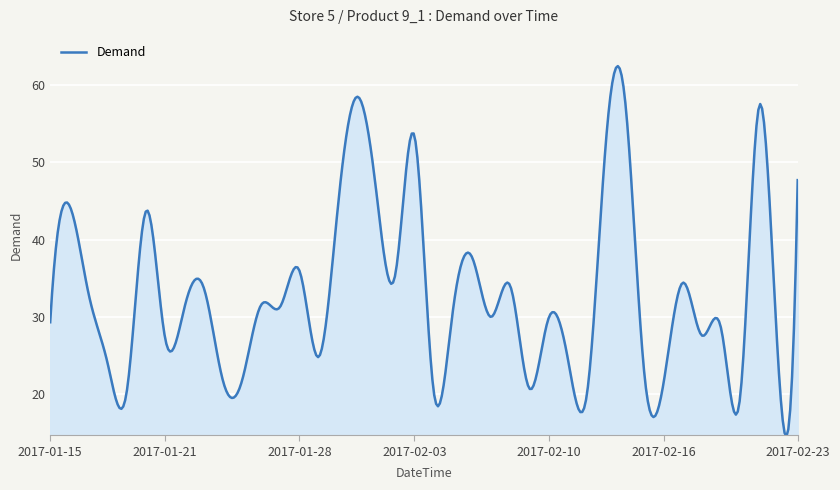

What is the minimum value shown in the chart?

14.6